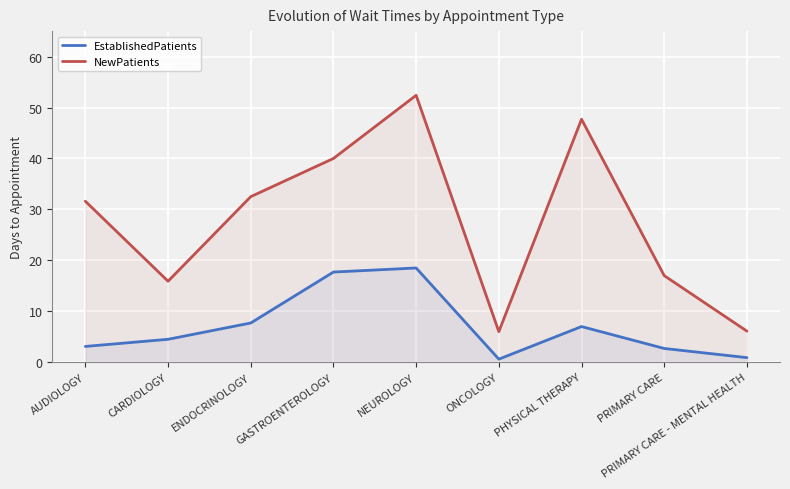

Which series has the widest spread of values?

NewPatients